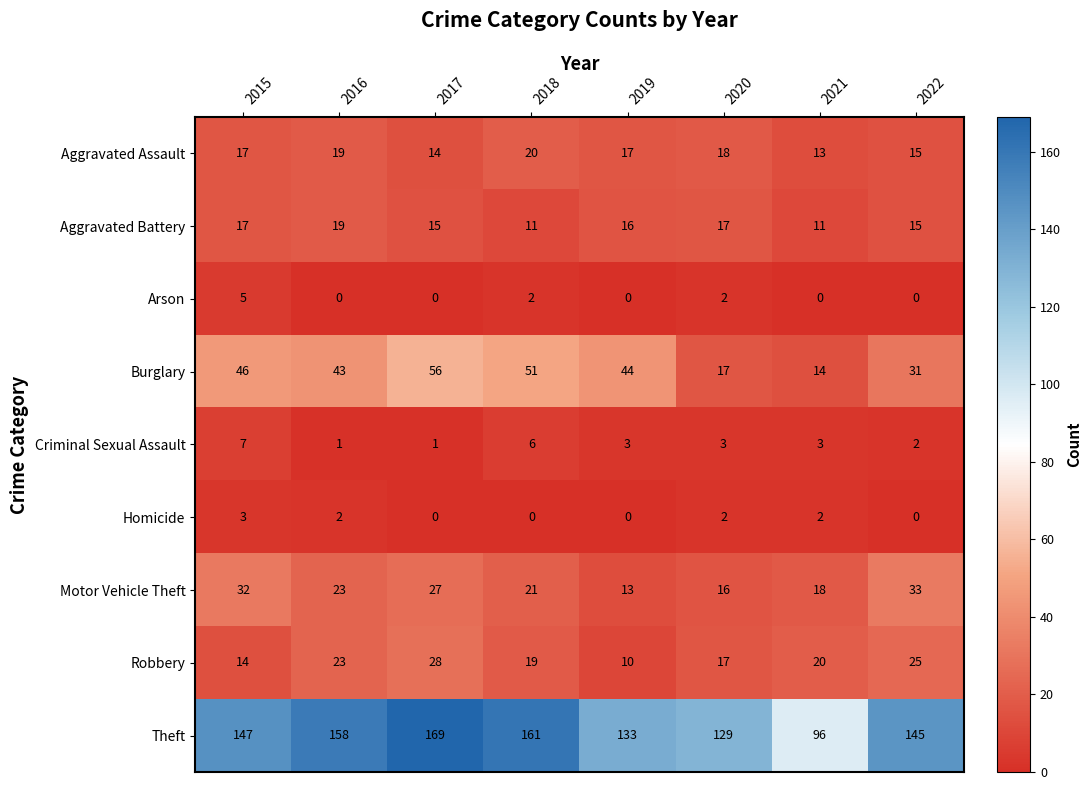

What is the lowest value of the Aggravated Battery series?

11